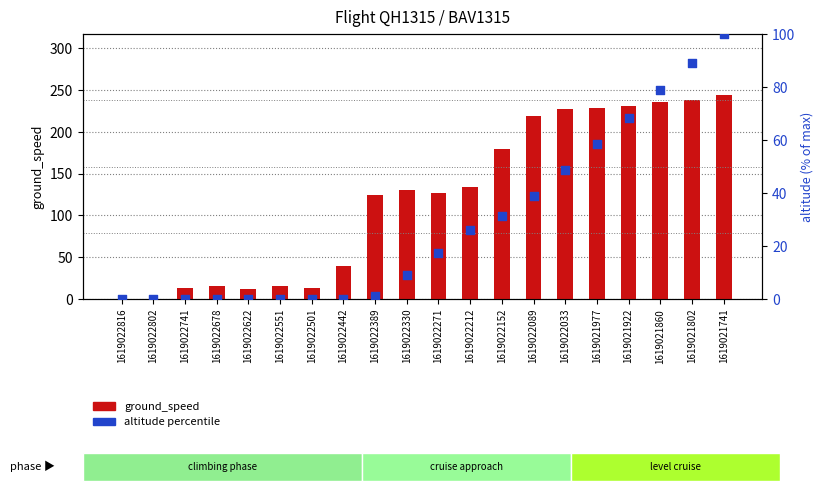

At how many categories does at least one series exceed 4?

18